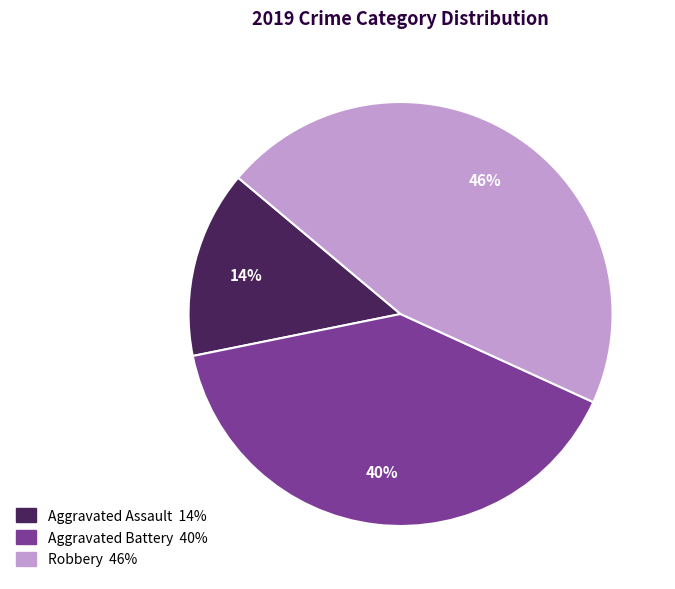

What is the ratio of the value at Aggravated Assault to the value at Robbery?

0.3